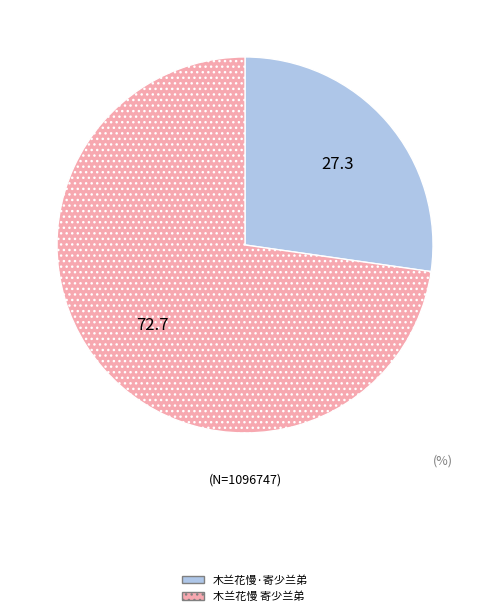

Which slice represents more than half of the pie?

木兰花慢 寄少兰弟